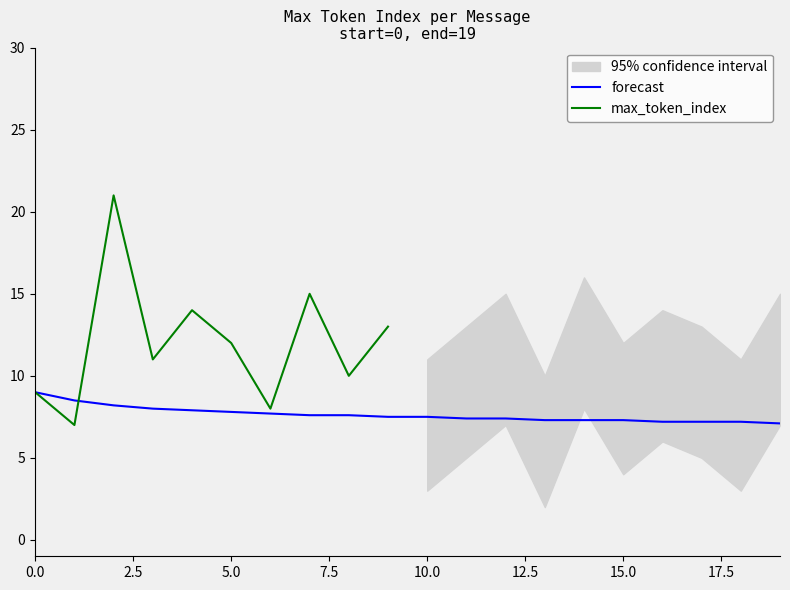

At which label does the data first exceed 10?

2